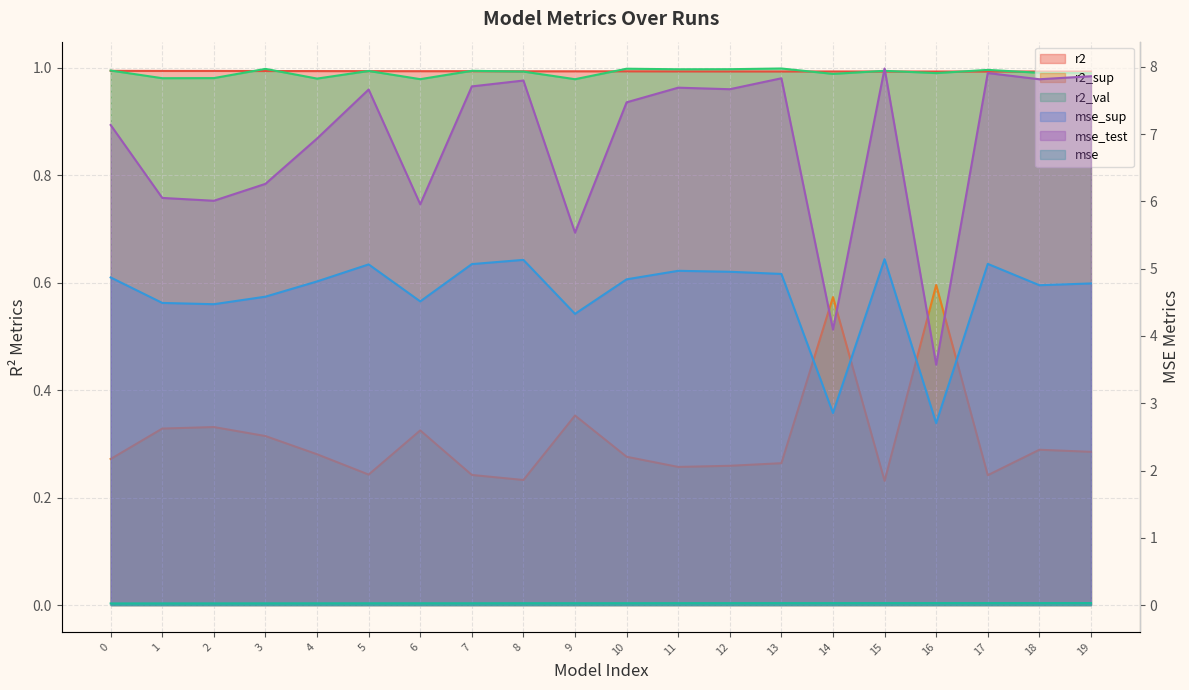

How many interior local peaks does the r2_val series have?

7